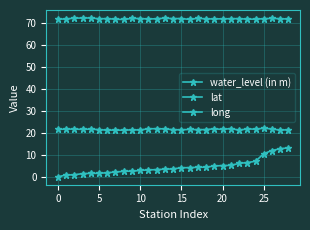

Rank the series by their average value, from lowest to highest.

water_level (in m), lat, long